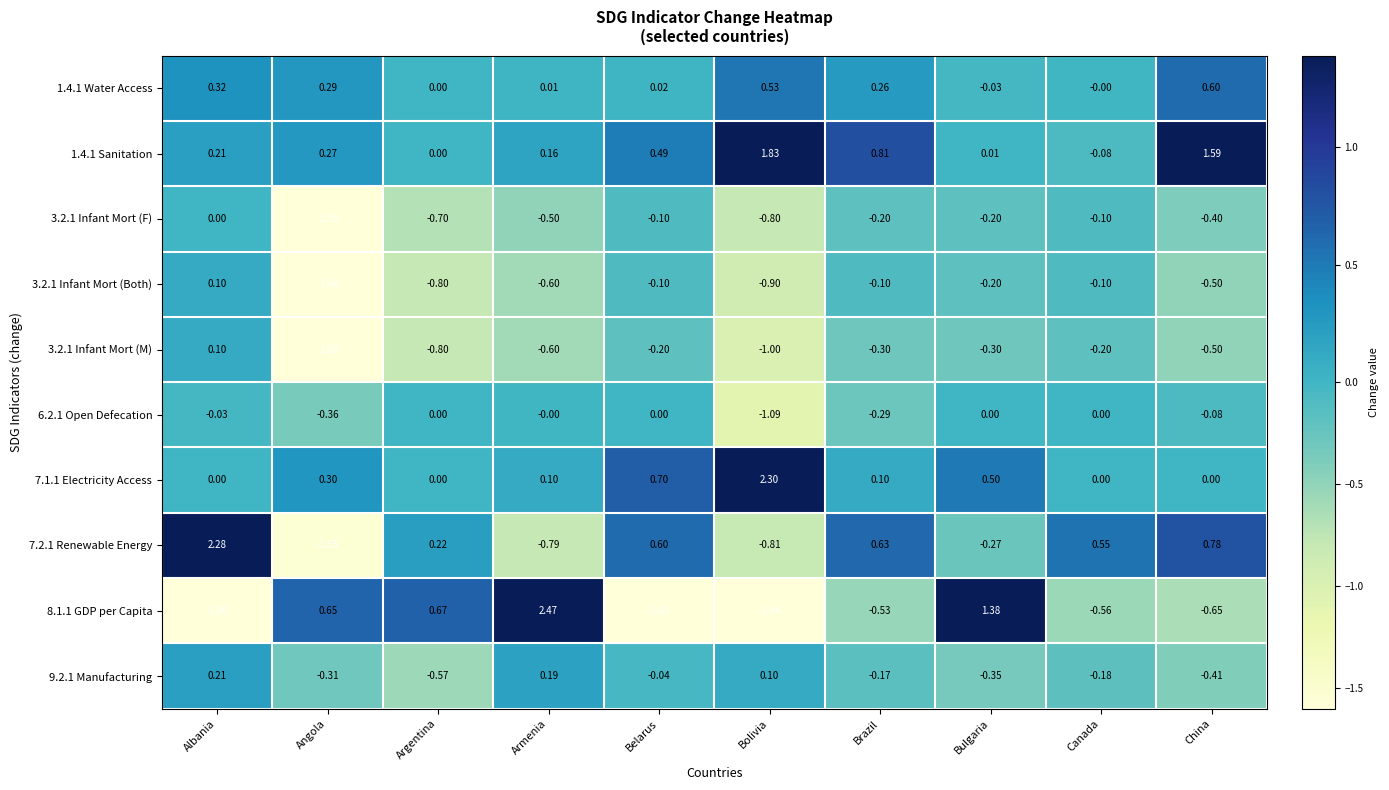

At which category is the sum across all series the highest?

Albania